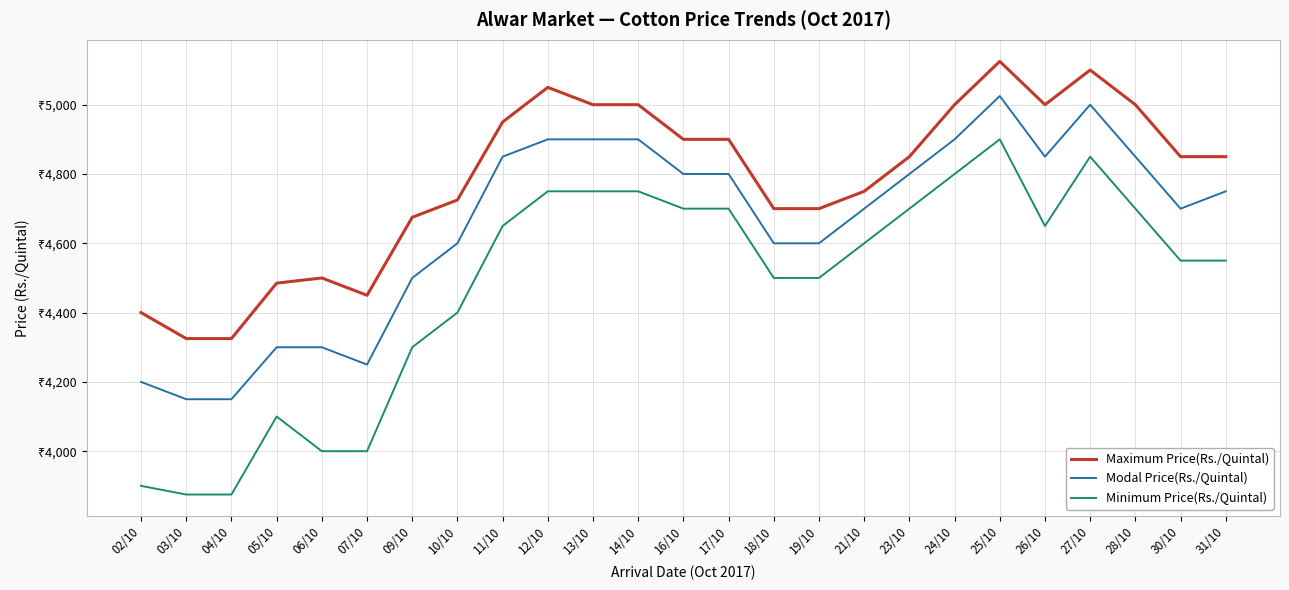

True or false: Maximum Price(Rs./Quintal) has a value of 6129 at 04/10.

False